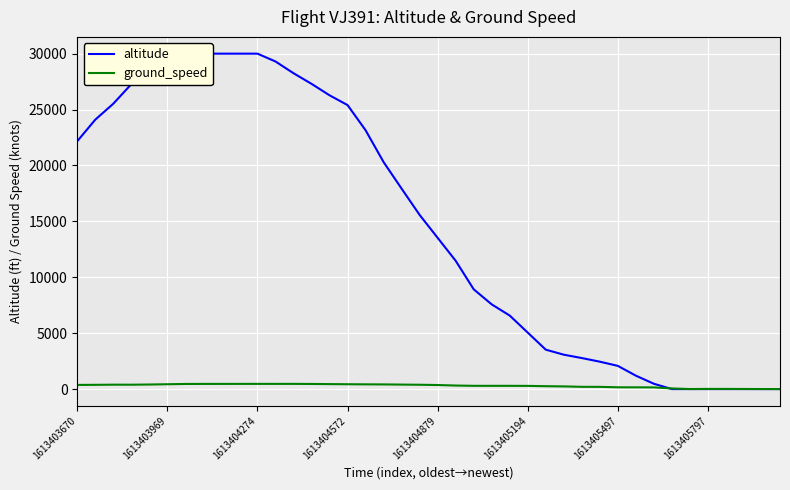

What is the difference between the second highest and minimum values in the altitude series?

30000